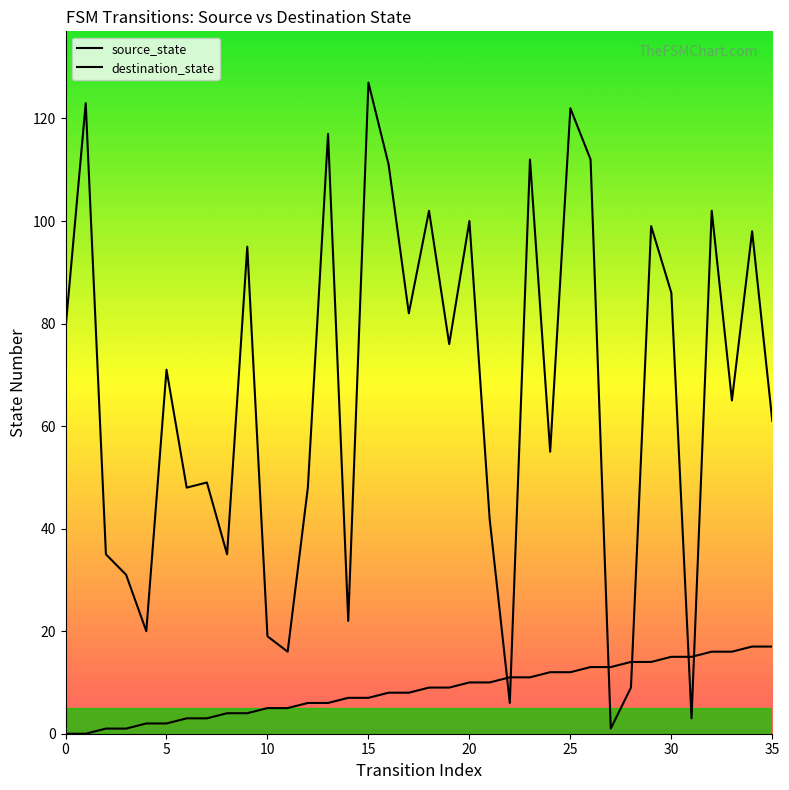

How many times do source_state and destination_state cross each other?

6